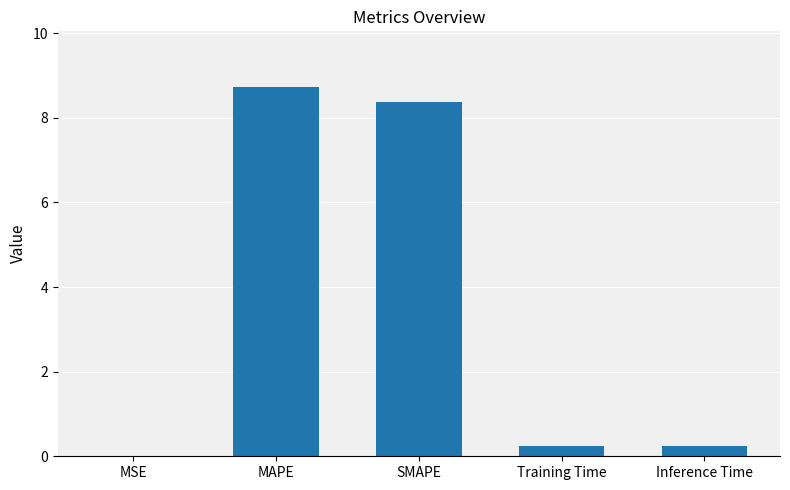

What is the difference between the values at SMAPE and MAPE?

0.4